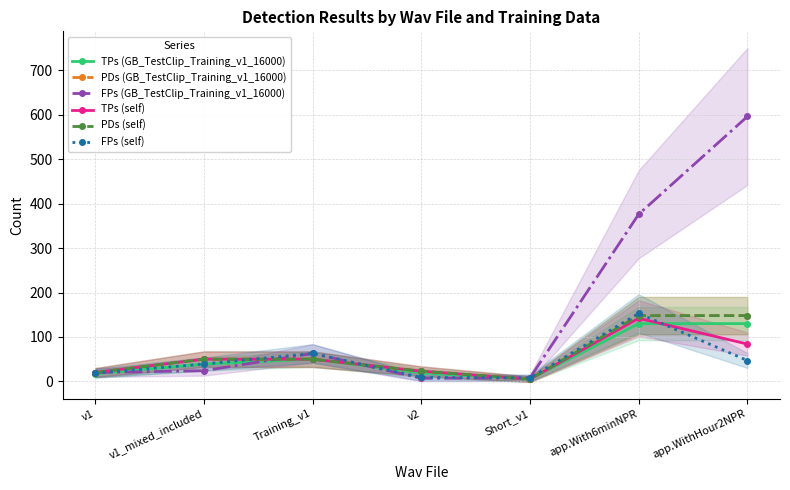

Between which two adjacent categories do PDs (GB_TestClip_Training_v1_16000) and FPs (GB_TestClip_Training_v1_16000) first intersect?

v1_mixed_included and Training_v1